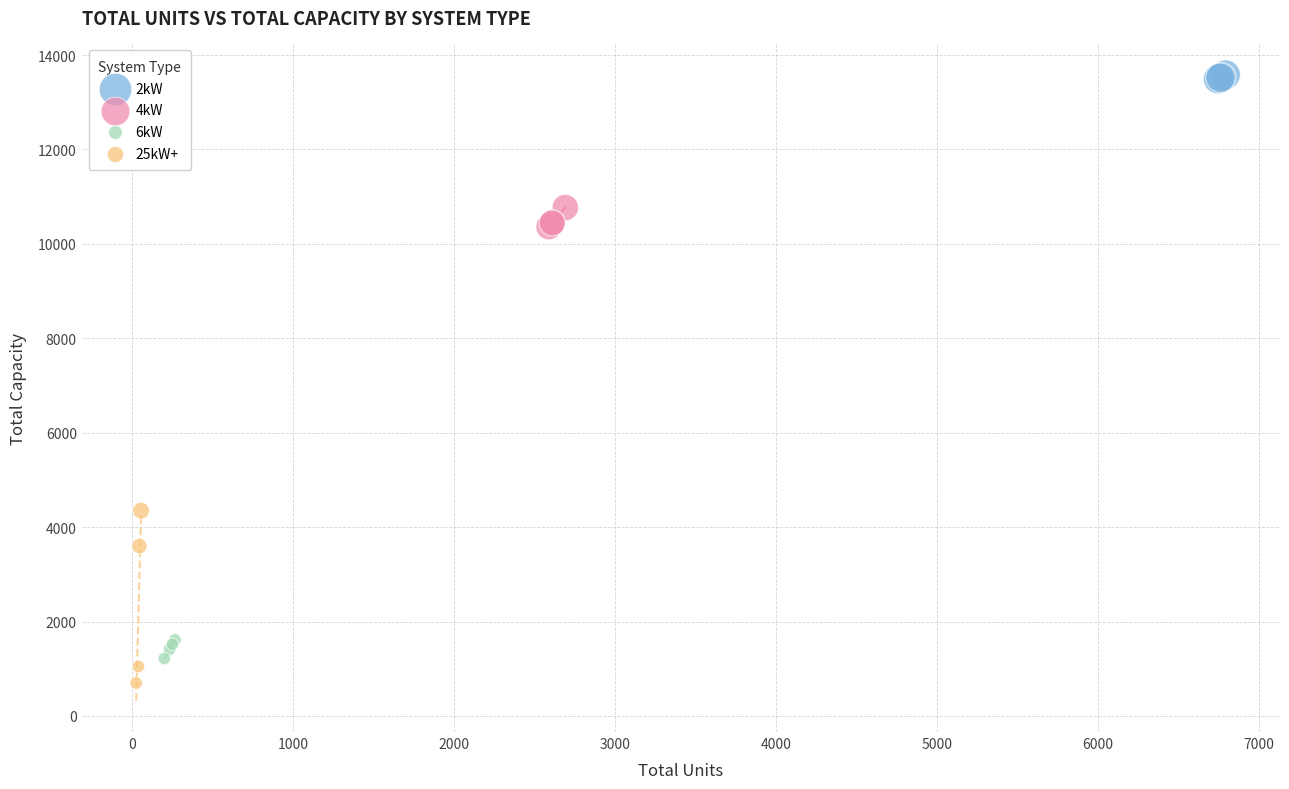

Which series has the largest Y range (max minus min)?

25kW+